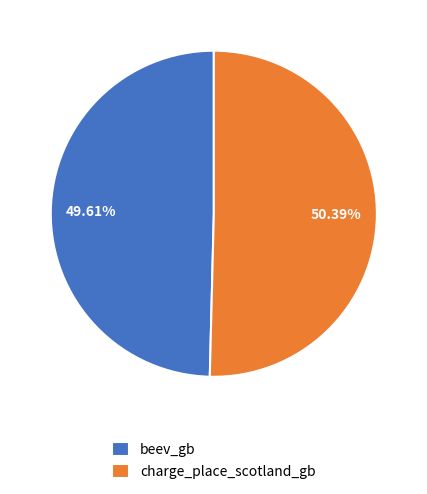

Which slice is the largest?

charge_place_scotland_gb